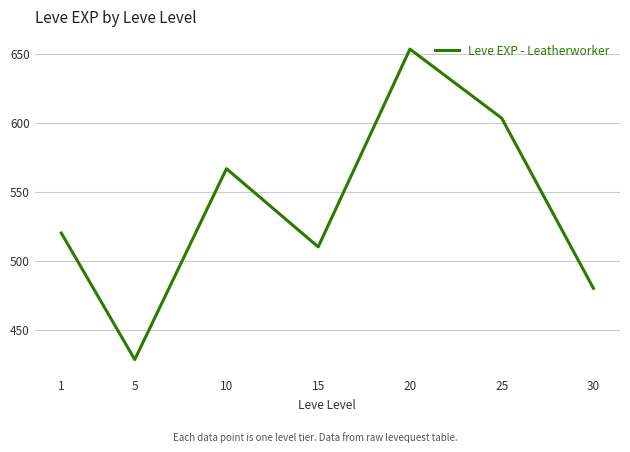

At which category does the data reach its first local valley?

5